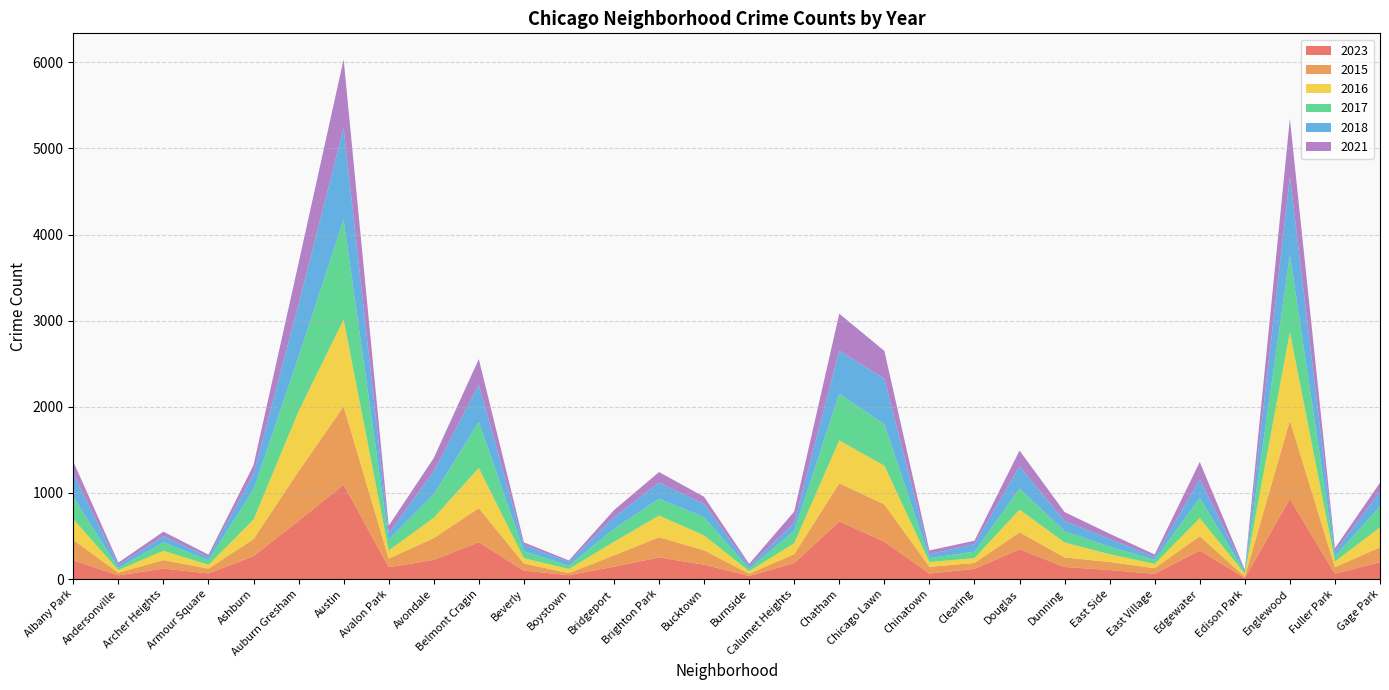

Reading left to right, extract all data points from this chart.

2023: Albany Park=218	Andersonville=43	Archer Heights=122	Armour Square=65	Ashburn=266	Auburn Gresham=677	Austin=1097	Avalon Park=138	Avondale=222	Belmont Cragin=427	Beverly=98	Boystown=45	Bridgeport=143	Brighton Park=251	Bucktown=167	Burnside=35	Calumet Heights=186	Chatham=669	Chicago Lawn=434	Chinatown=64	Clearing=119	Douglas=345	Dunning=140	East Side=105	East Village=61	Edgewater=332	Edison Park=12	Englewood=932	Fuller Park=61	Gage Park=196
2015: Albany Park=237	Andersonville=31	Archer Heights=98	Armour Square=56	Ashburn=197	Auburn Gresham=574	Austin=907	Avalon Park=99	Avondale=253	Belmont Cragin=396	Beverly=82	Boystown=24	Bridgeport=132	Brighton Park=234	Bucktown=167	Burnside=27	Calumet Heights=102	Chatham=443	Chicago Lawn=433	Chinatown=78	Clearing=67	Douglas=198	Dunning=111	East Side=93	East Village=65	Edgewater=166	Edison Park=14	Englewood=909	Fuller Park=77	Gage Park=172
2016: Albany Park=241	Andersonville=30	Archer Heights=108	Armour Square=44	Ashburn=227	Auburn Gresham=698	Austin=1009	Avalon Park=94	Avondale=237	Belmont Cragin=466	Beverly=62	Boystown=48	Bridgeport=157	Brighton Park=252	Bucktown=173	Burnside=28	Calumet Heights=128	Chatham=498	Chicago Lawn=449	Chinatown=55	Clearing=57	Douglas=263	Dunning=174	East Side=90	East Village=50	Edgewater=209	Edison Park=36	Englewood=1027	Fuller Park=65	Gage Park=232
2017: Albany Park=256	Andersonville=25	Archer Heights=98	Armour Square=54	Ashburn=349	Auburn Gresham=632	Austin=1163	Avalon Park=126	Avondale=270	Belmont Cragin=537	Beverly=82	Boystown=38	Bridgeport=150	Brighton Park=196	Bucktown=211	Burnside=29	Calumet Heights=144	Chatham=541	Chicago Lawn=482	Chinatown=45	Clearing=75	Douglas=246	Dunning=130	East Side=89	East Village=47	Edgewater=233	Edison Park=20	Englewood=894	Fuller Park=60	Gage Park=243
2018: Albany Park=273	Andersonville=33	Archer Heights=72	Armour Square=38	Ashburn=180	Auburn Gresham=609	Austin=1063	Avalon Park=76	Avondale=268	Belmont Cragin=431	Beverly=71	Boystown=44	Bridgeport=136	Brighton Park=187	Bucktown=153	Burnside=30	Calumet Heights=93	Chatham=501	Chicago Lawn=527	Chinatown=47	Clearing=88	Douglas=258	Dunning=119	East Side=88	East Village=33	Edgewater=217	Edison Park=24	Englewood=912	Fuller Park=53	Gage Park=172
2021: Albany Park=140	Andersonville=29	Archer Heights=52	Armour Square=26	Ashburn=102	Auburn Gresham=479	Austin=795	Avalon Park=85	Avondale=155	Belmont Cragin=297	Beverly=31	Boystown=17	Bridgeport=82	Brighton Park=122	Bucktown=84	Burnside=27	Calumet Heights=131	Chatham=429	Chicago Lawn=324	Chinatown=43	Clearing=39	Douglas=182	Dunning=104	East Side=61	East Village=29	Edgewater=202	Edison Park=5	Englewood=671	Fuller Park=42	Gage Park=103